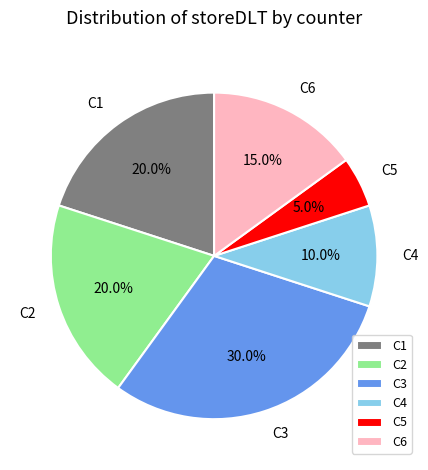

Does any single category account for the majority?

No